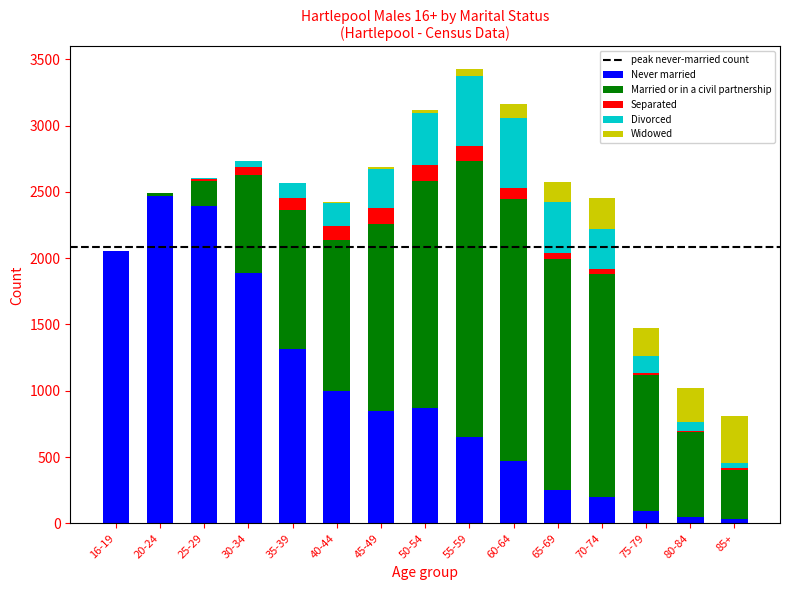

What is the maximum value for Never married?

2465